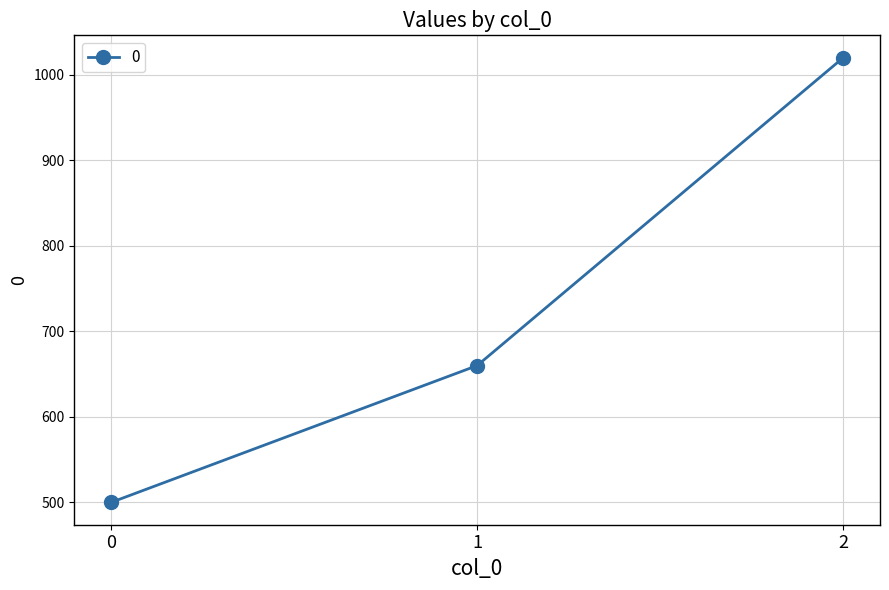

How many values are below 660?

1